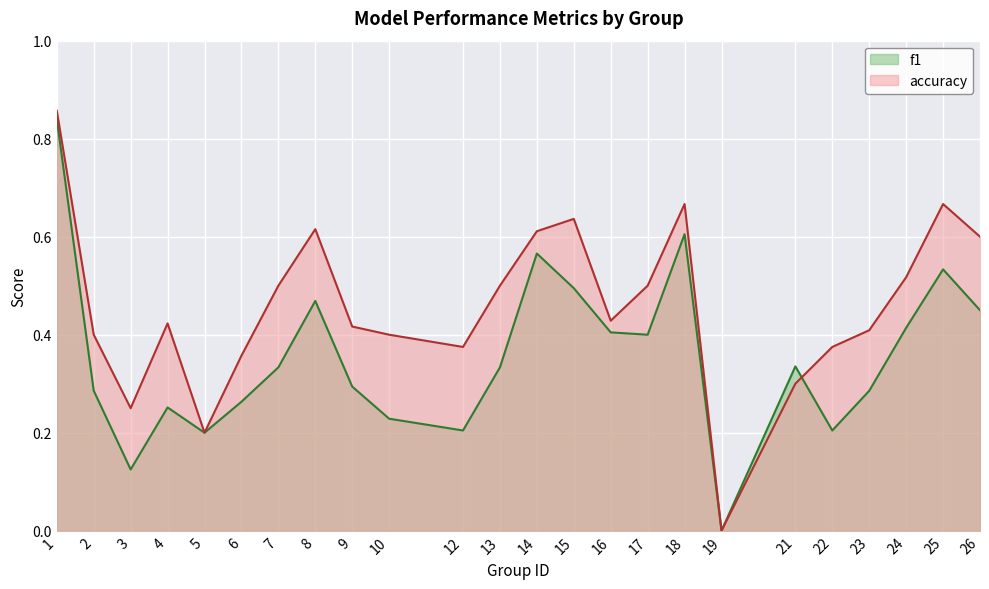

Between which two adjacent categories do accuracy and f1 first intersect?

21 and 22